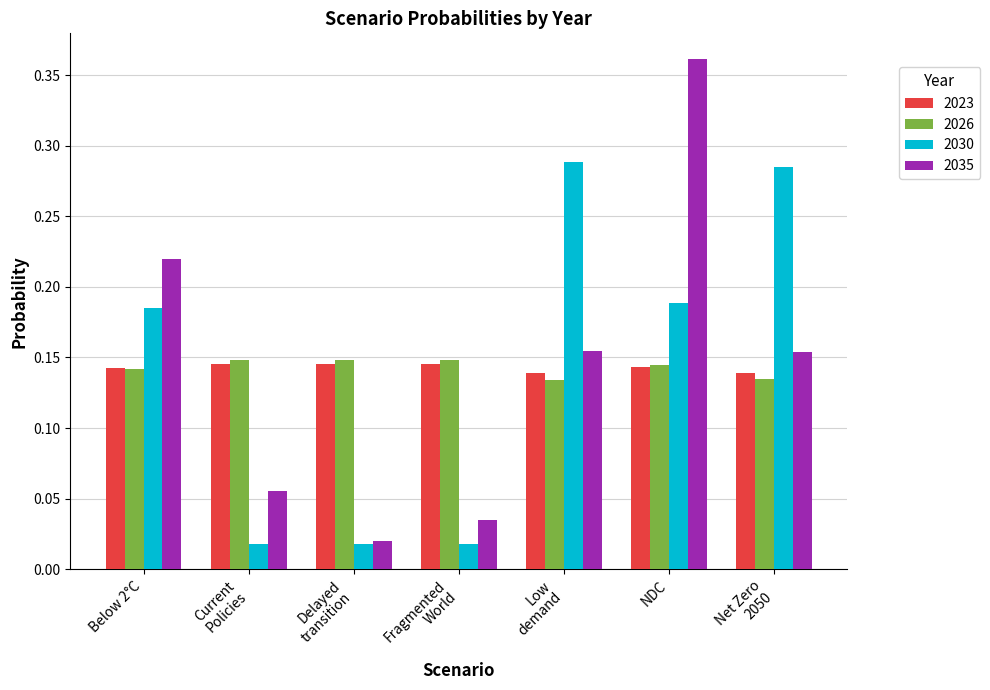

What is the label of the 6th bar from the left?

NDC